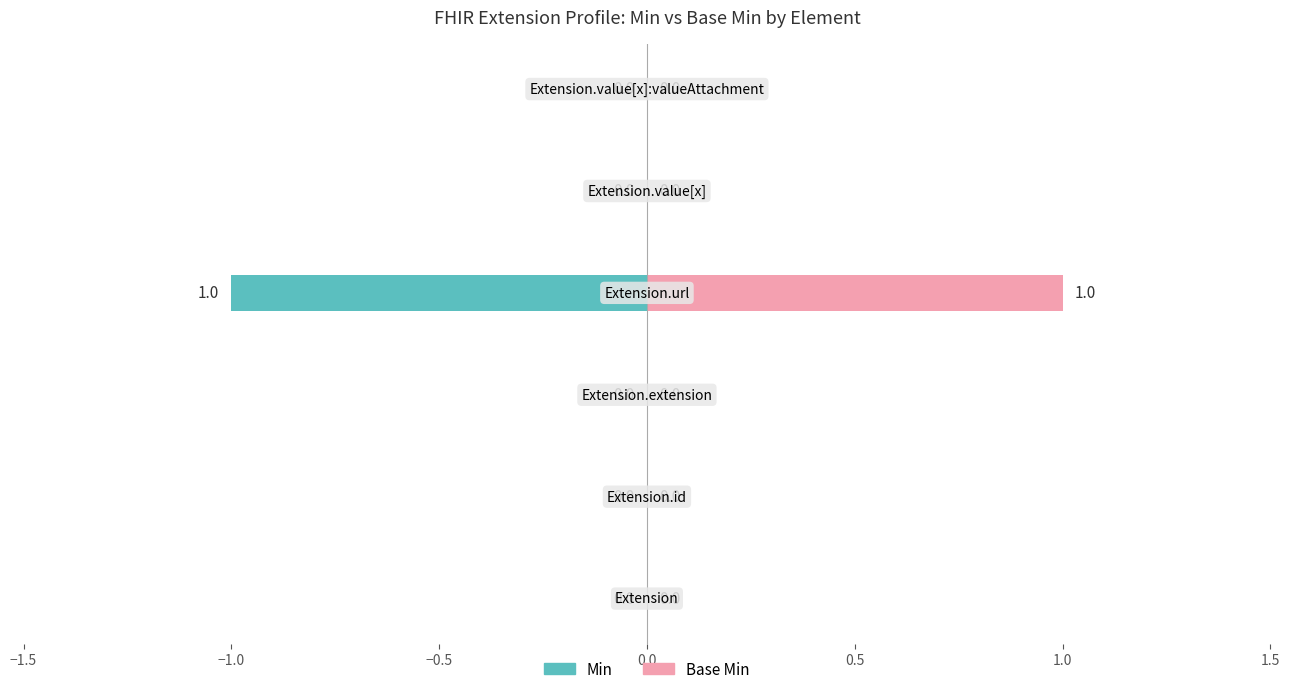

Reading left to right, extract all data points from this chart.

Min: 0	0	0	-1	0	0
Base Min: 0	0	0	1	0	0